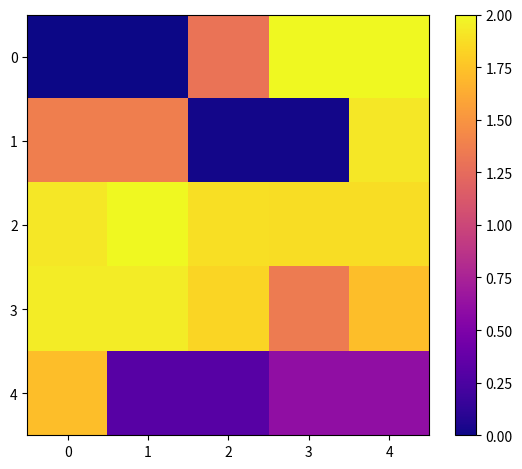

What is the maximum value shown in the chart?

93.9